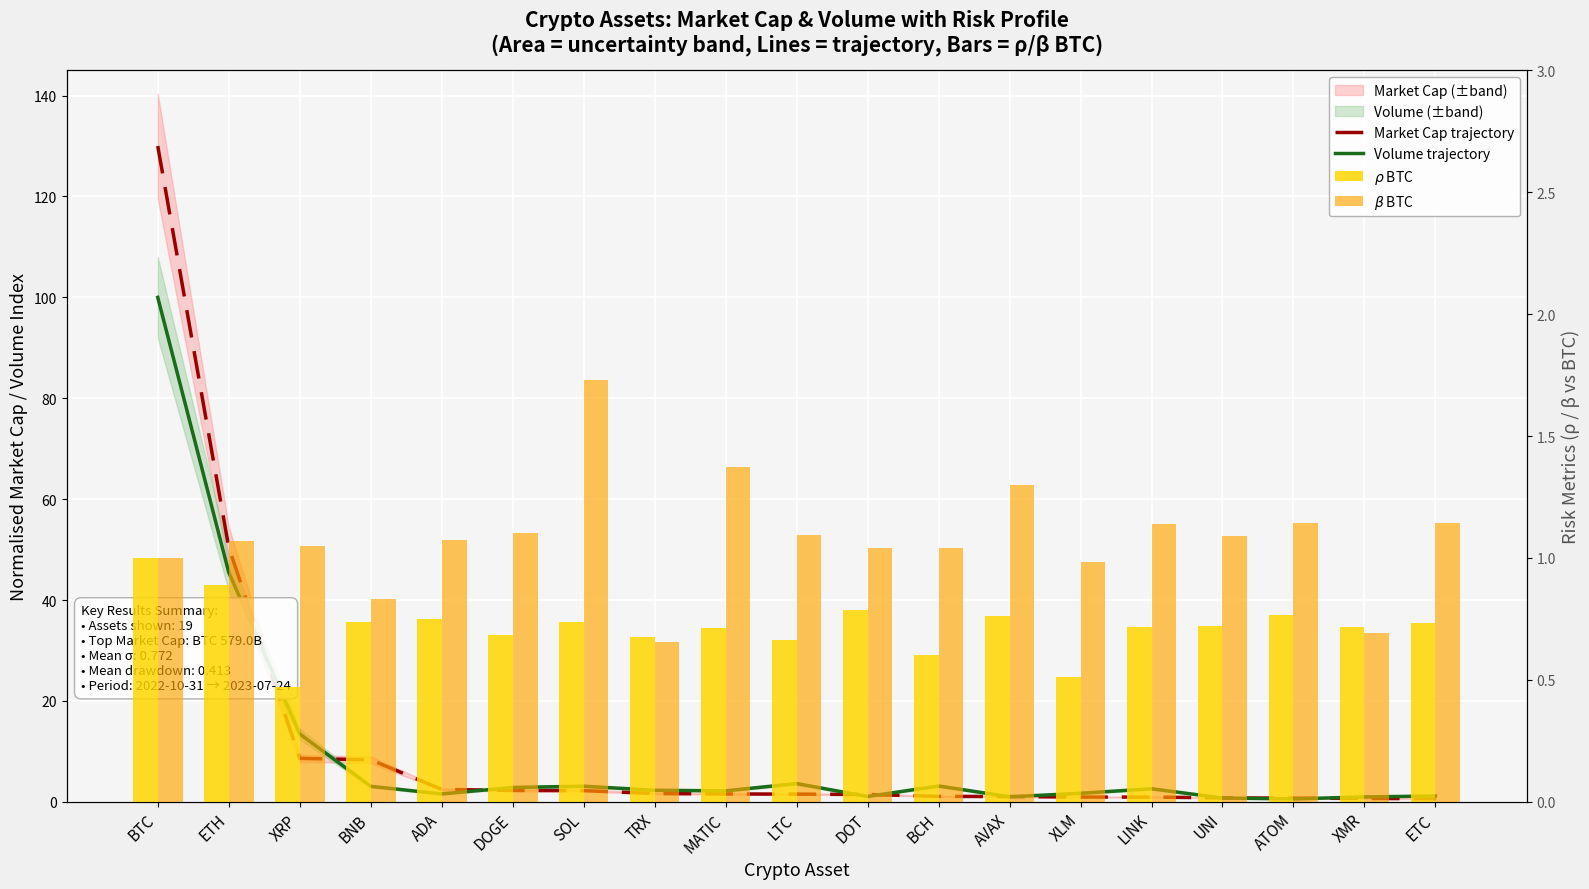

List the series in order of their peak value, highest first.

Market Cap trajectory, Volume trajectory, $\beta$ BTC, $\rho$ BTC